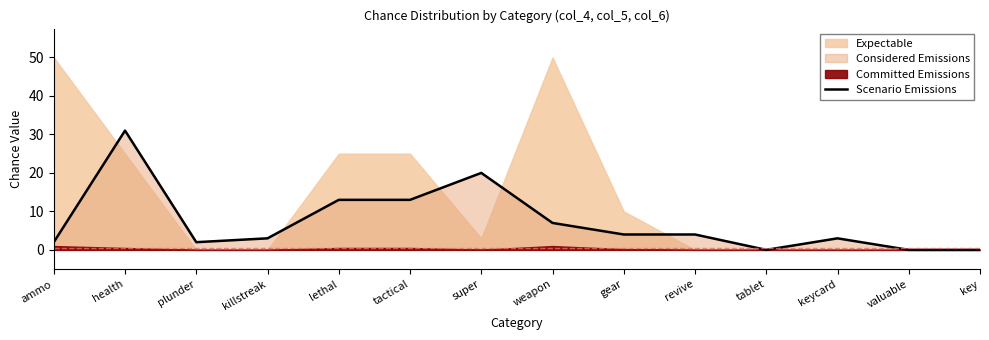

Is it true that the value at lethal is 13?

True